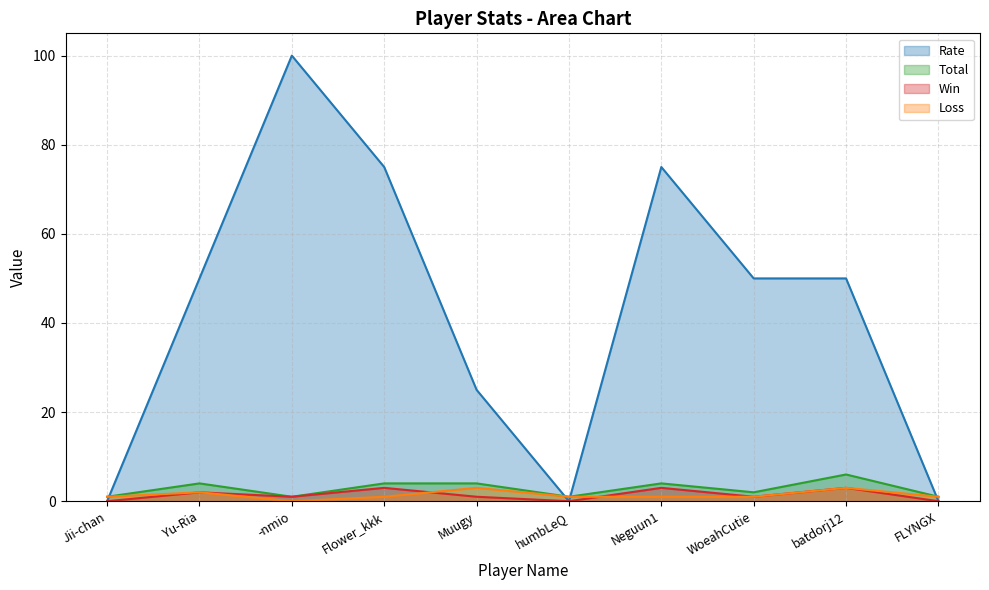

What is the value of the Win point at the 3rd from the left?

1